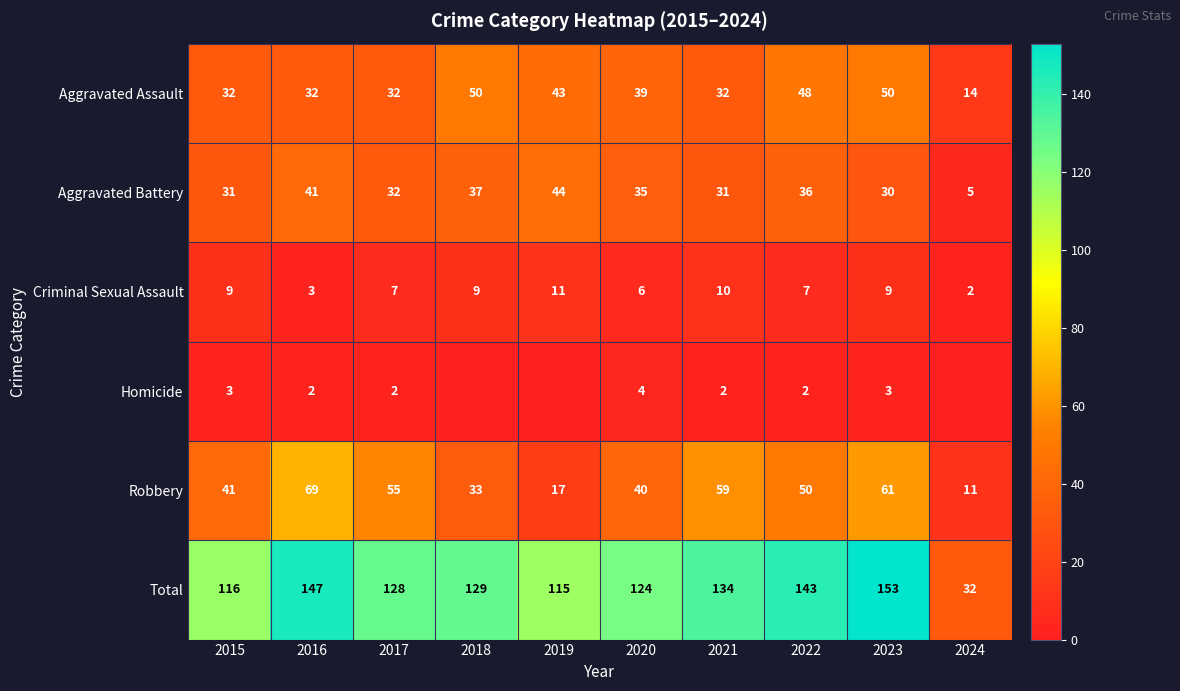

What is the spread (max minus min) of values at 2024?

32